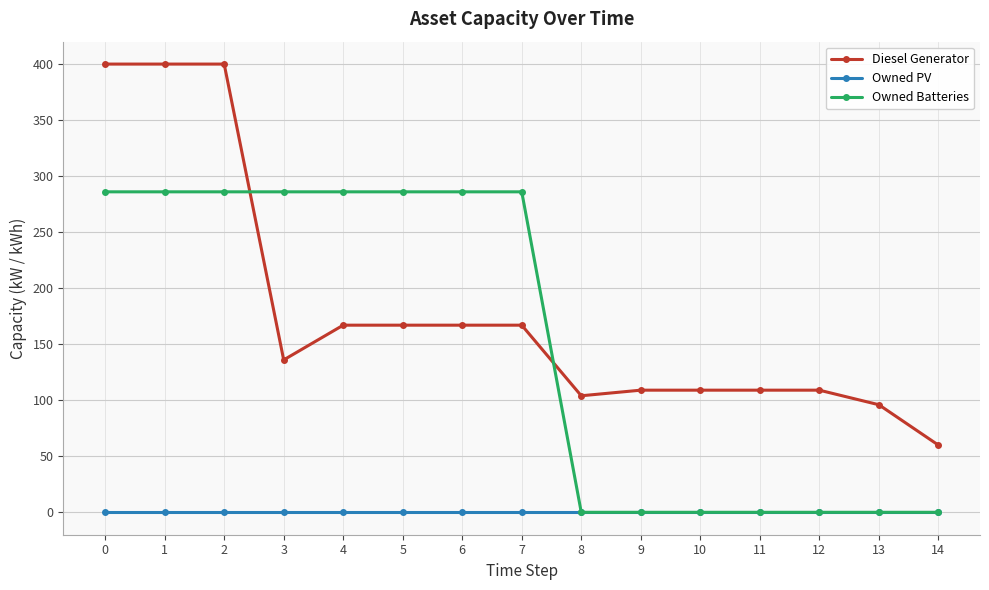

The value of Owned Batteries at 12 is 0. True or false?

True